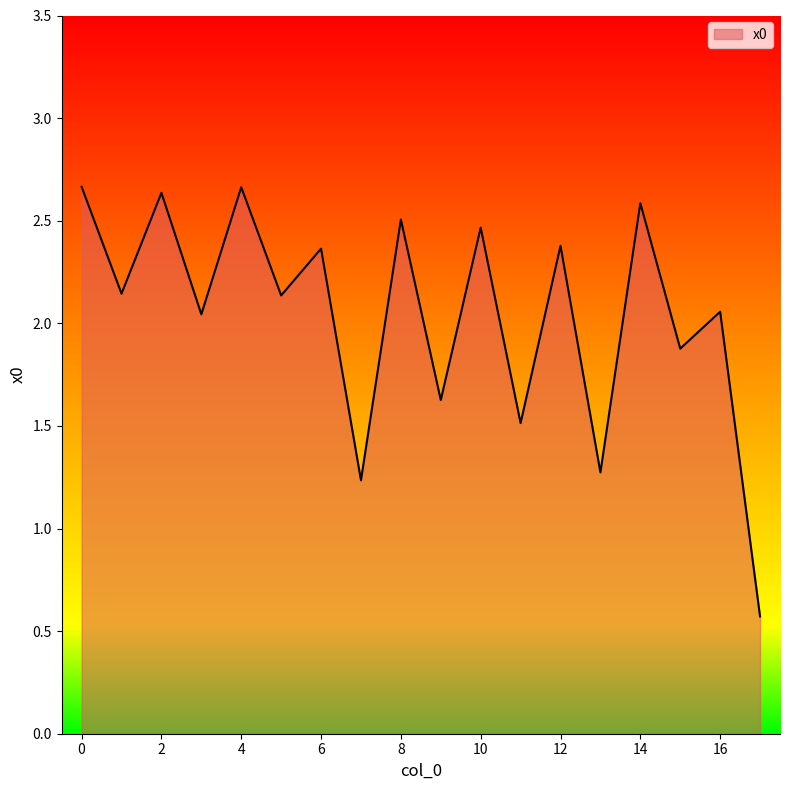

Reading left to right, extract all data points from this chart.

0=2.7	1=2.1	2=2.6	3=2.0	4=2.7	5=2.1	6=2.4	7=1.2	8=2.5	9=1.6	10=2.5	11=1.5	12=2.4	13=1.3	14=2.6	15=1.9	16=2.1	17=0.6